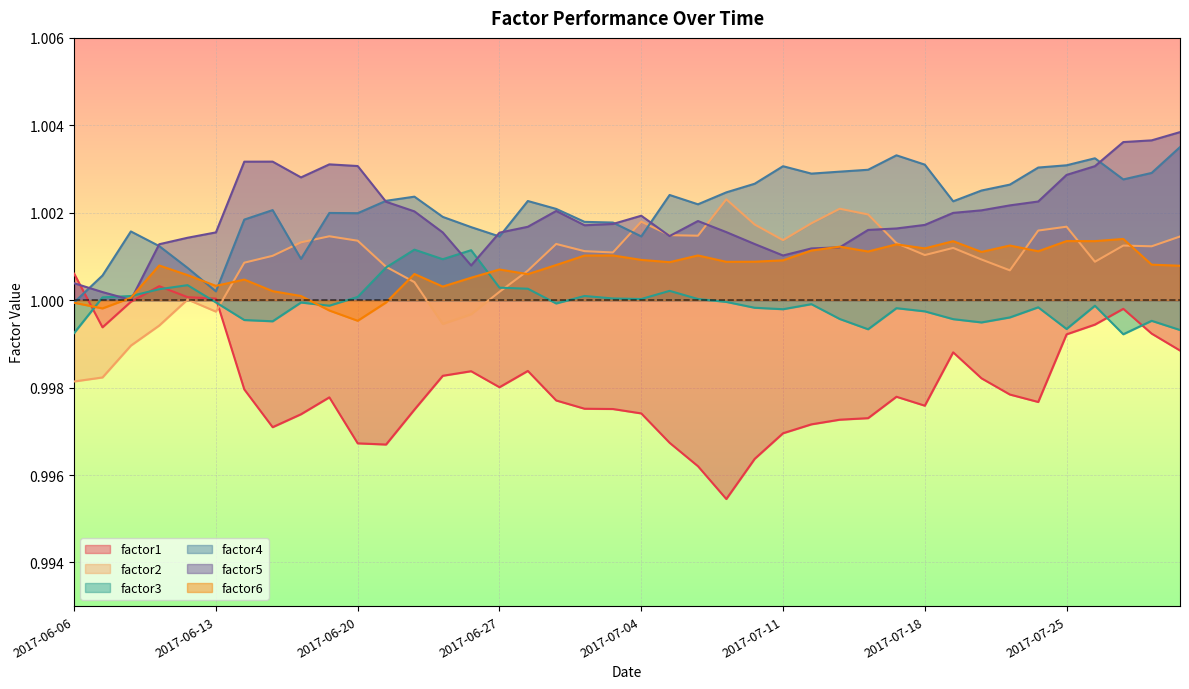

True or false: factor6 has a value of 1.0 at 2017-06-16.

True